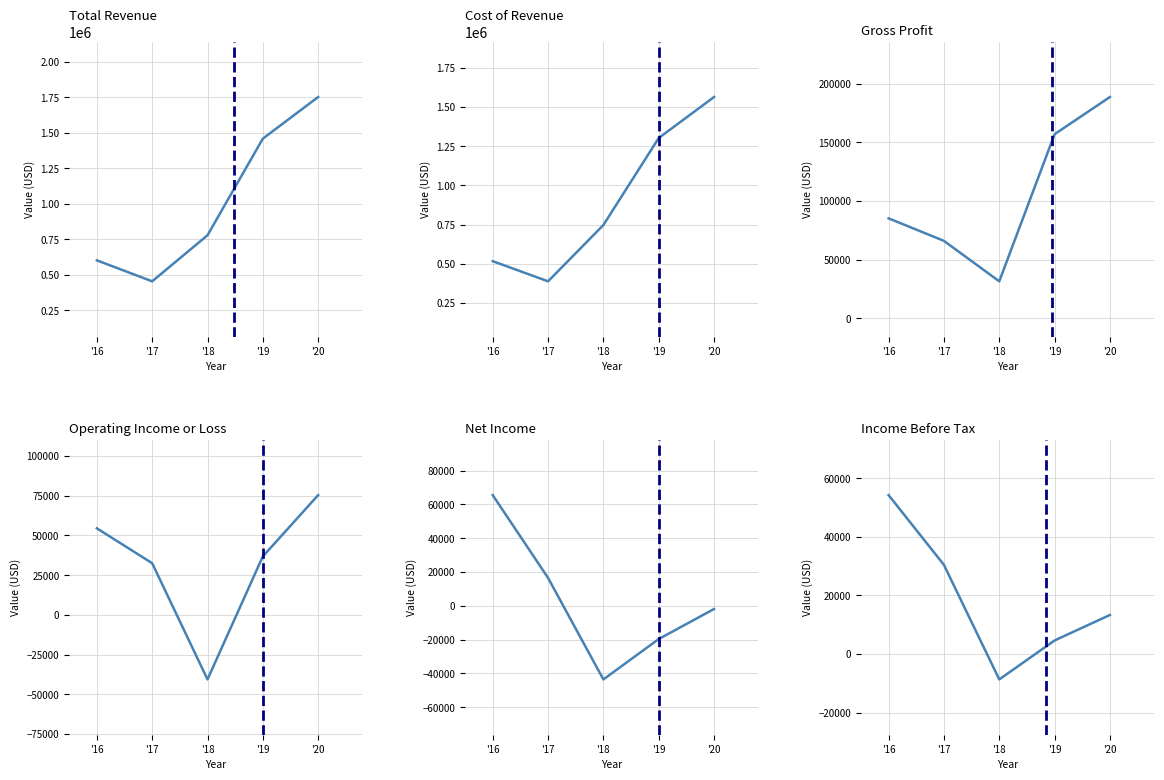

What are all the series names shown in the legend?

Total Revenue, Cost of Revenue, Gross Profit, Operating Income or Loss, Net Income, Income Before Tax